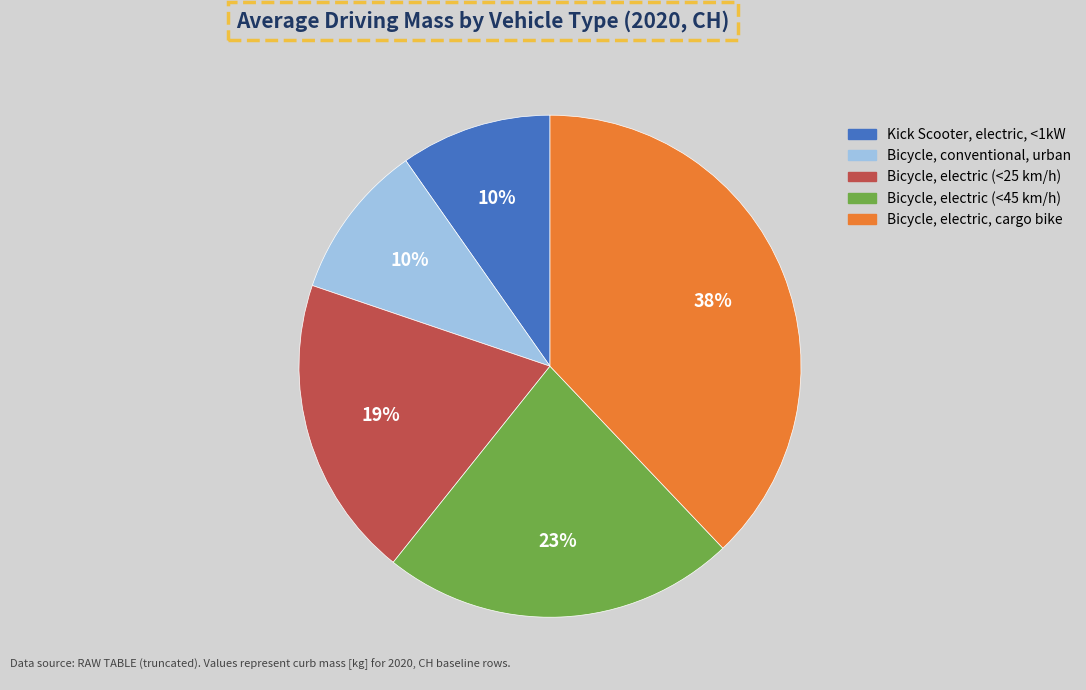

Is Bicycle, electric (<25 km/h) the majority of the pie?

No